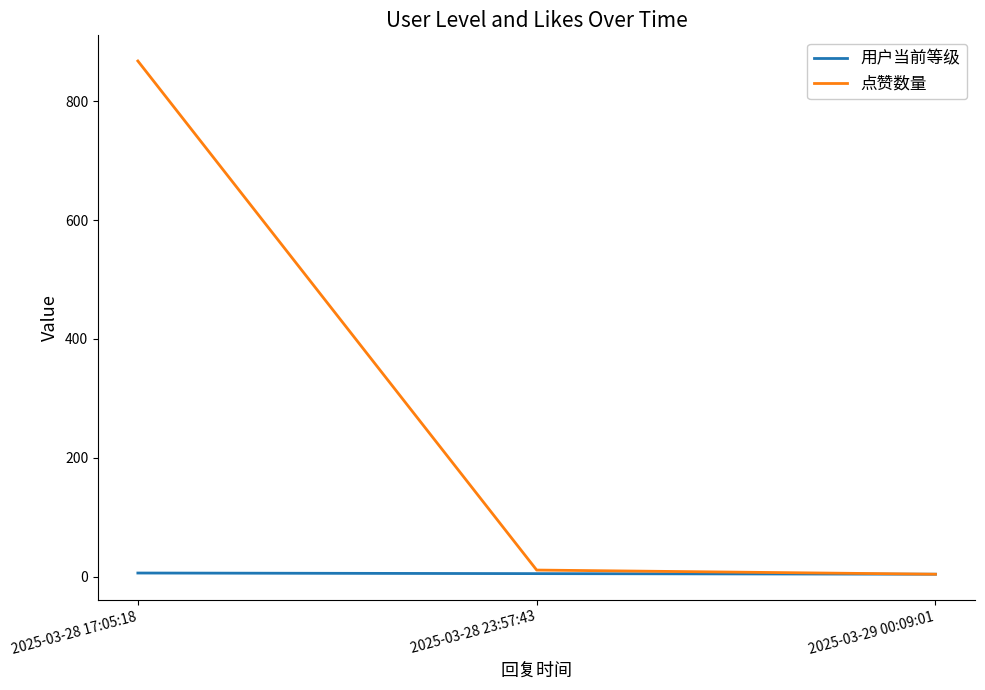

Is it true that 点赞数量 equals 868 at 2025-03-28 17:05:18?

True